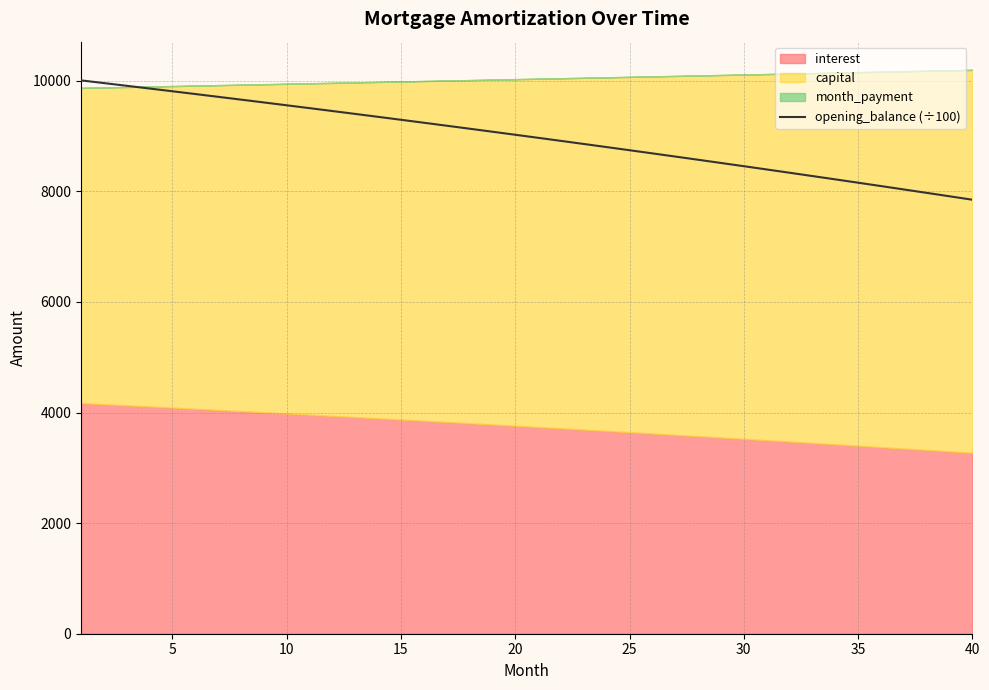

What is the minimum value for opening_balance (÷100)?

7849.8